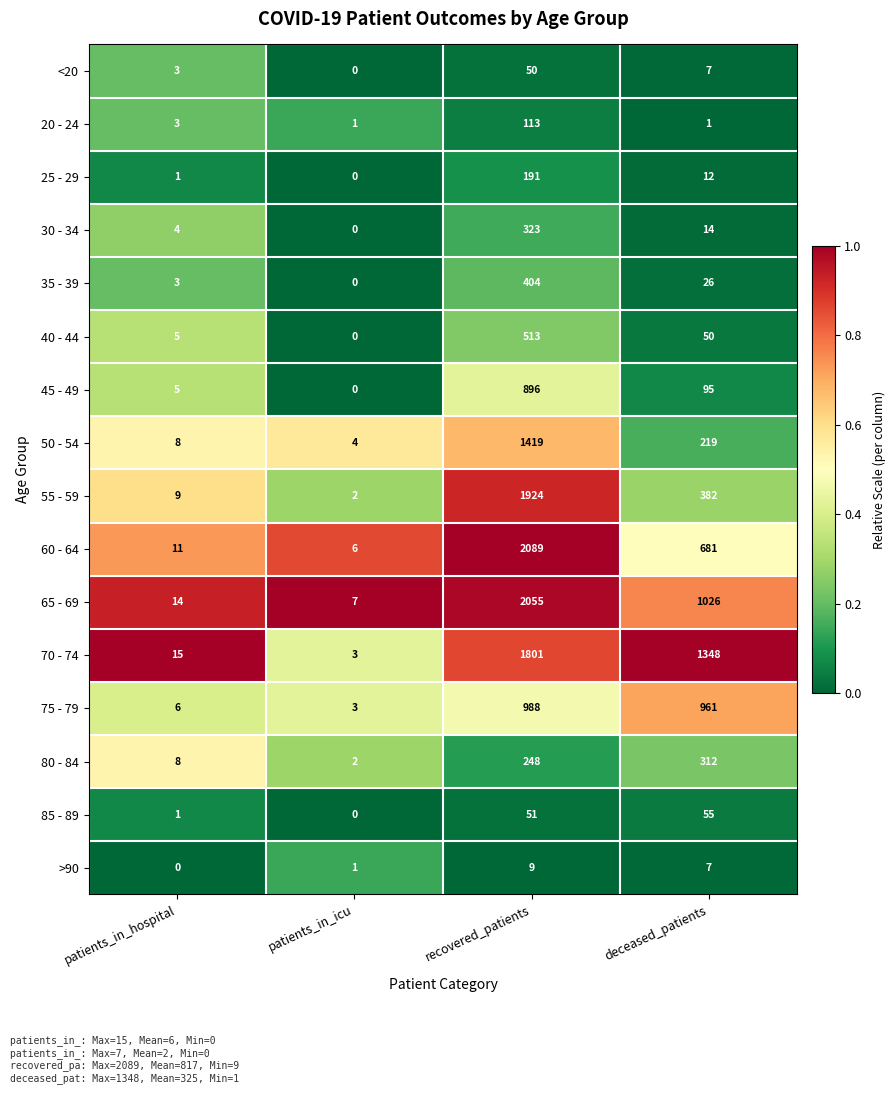

At which category is the sum across all series the highest?

recovered_patients